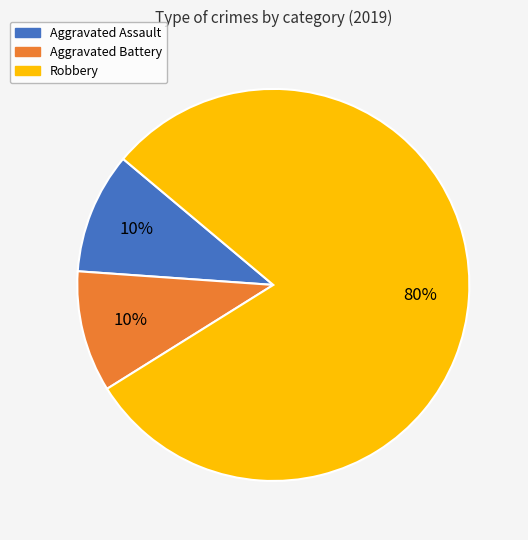

To the nearest percent, what portion does Aggravated Battery represent?

10%